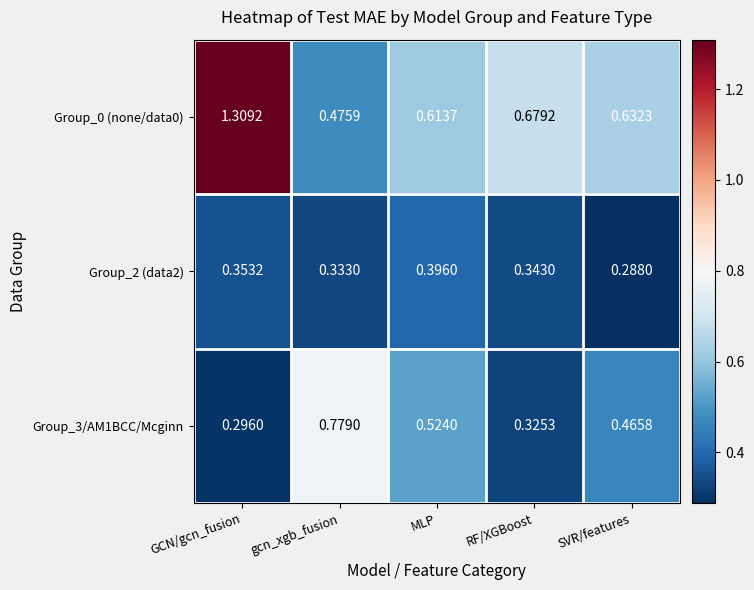

Rank the categories by Group_3/AM1BCC/Mcginn value from lowest to highest.

GCN/gcn_fusion, RF/XGBoost, SVR/features, MLP, gcn_xgb_fusion